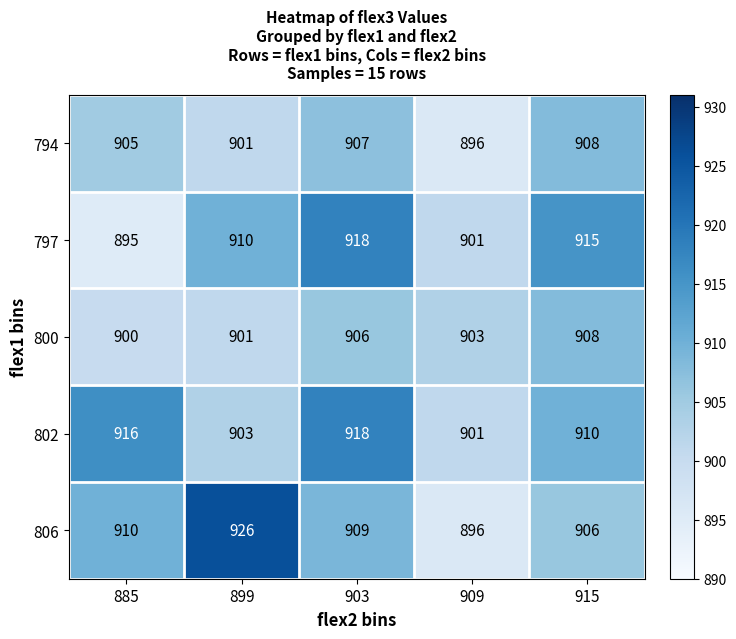

Reading left to right, extract all data points from this chart.

794: 905	901	907	896	908
797: 895	910	918	901	915
800: 900	901	906	903	908
802: 916	903	918	901	910
806: 910	926	909	896	906